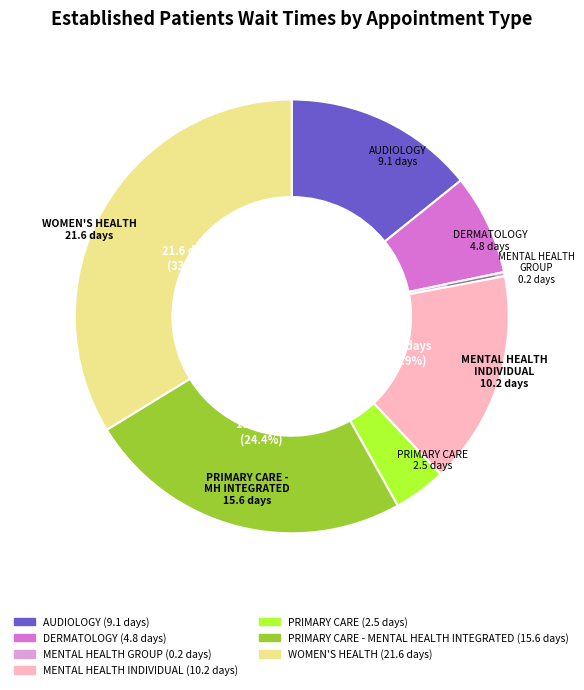

Does any single category account for the majority?

No